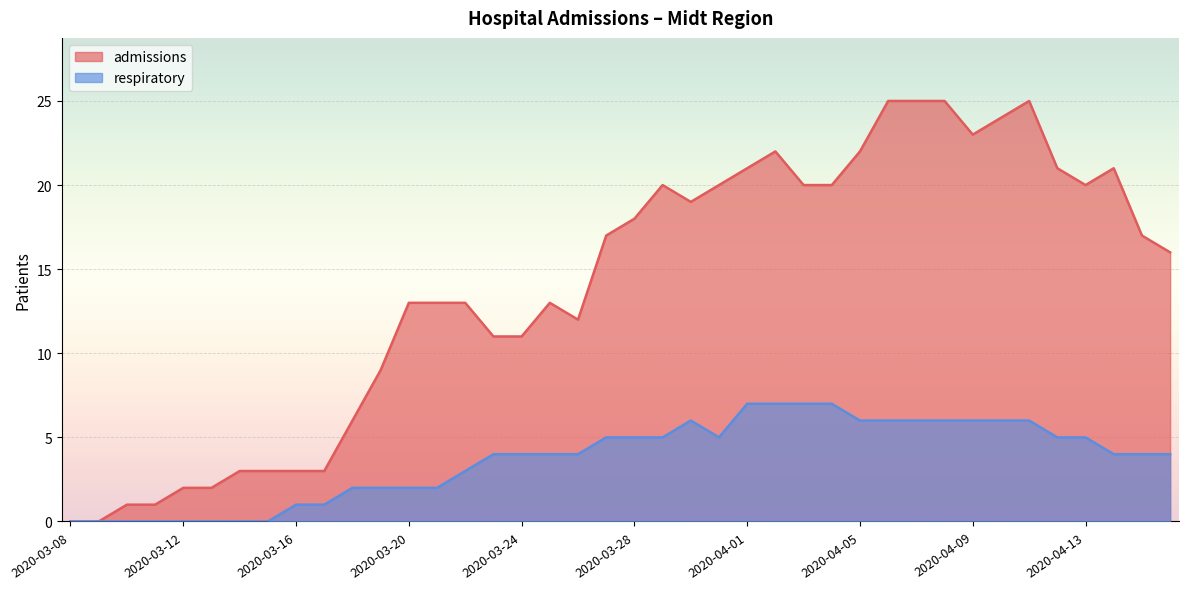

What position from the right is 2020-03-10?

38